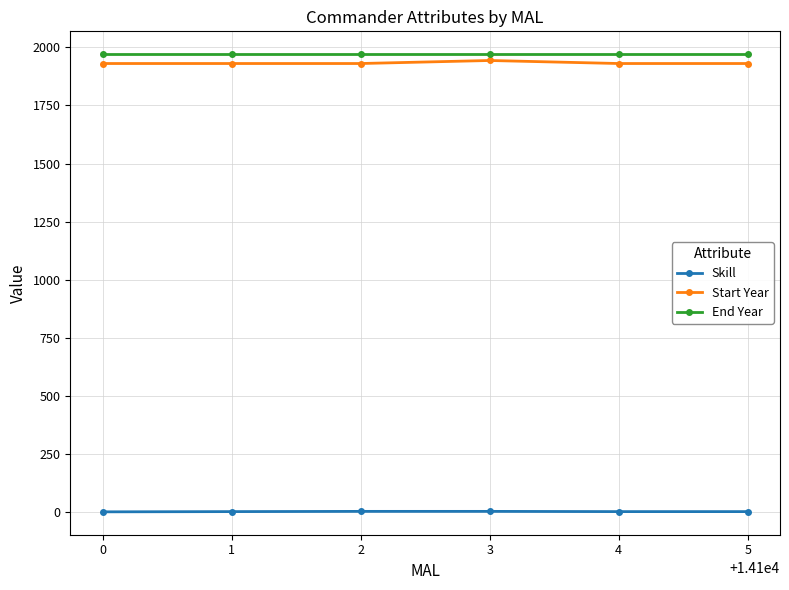

What is the minimum value for End Year?

1970